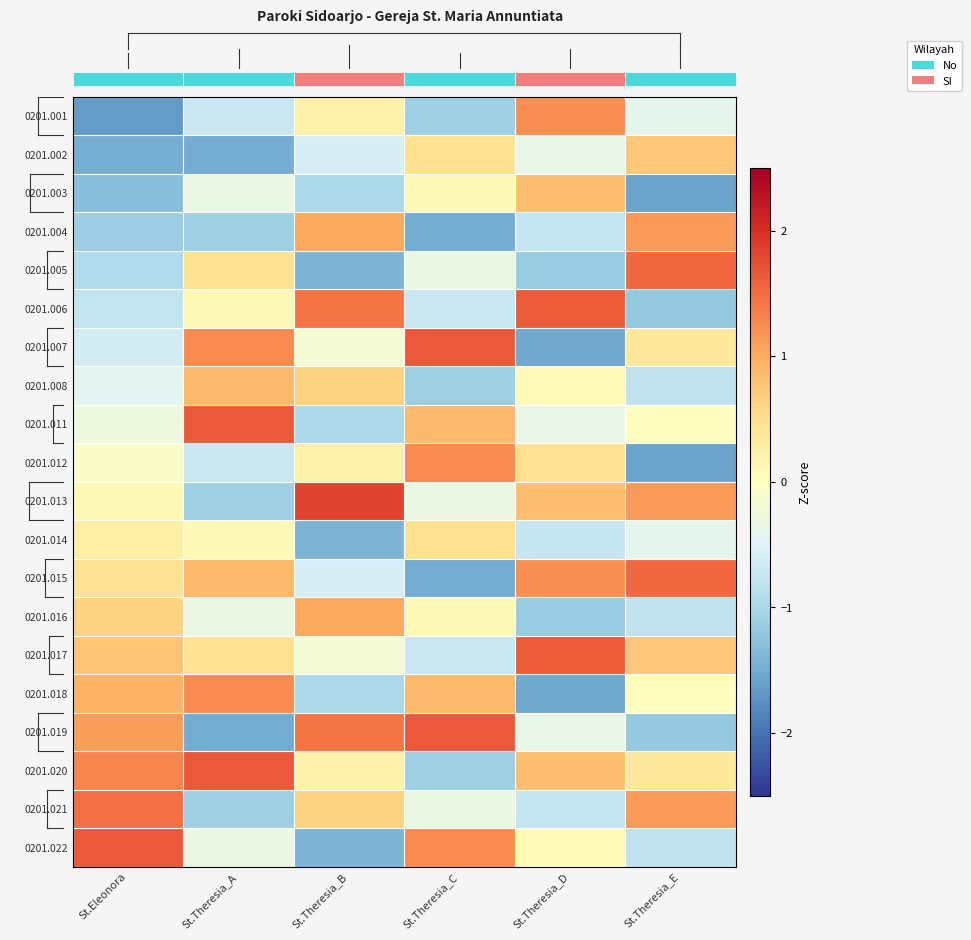

Read the 0201.006 value at St.Eleonora.

-0.8